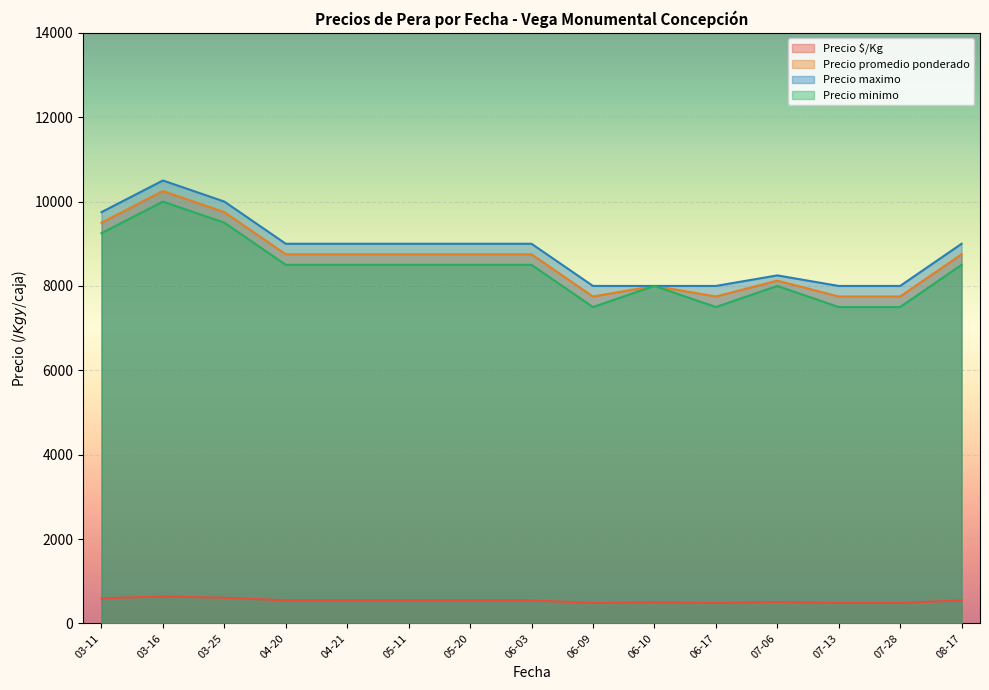

Between 03-25 and 07-06, which series saw the biggest shift?

Precio maximo